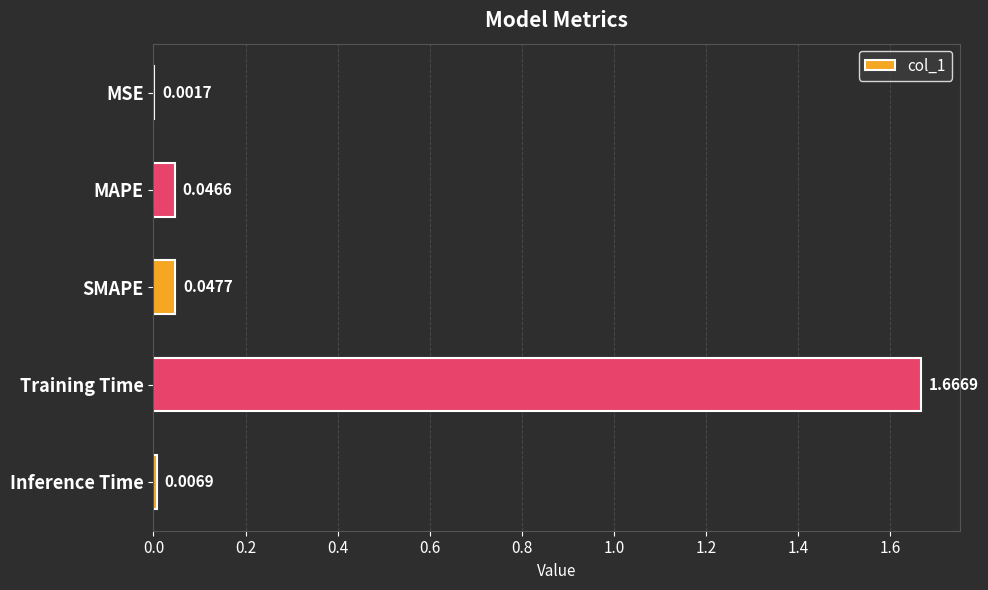

At which category does the chart reach its peak across all series?

Training Time